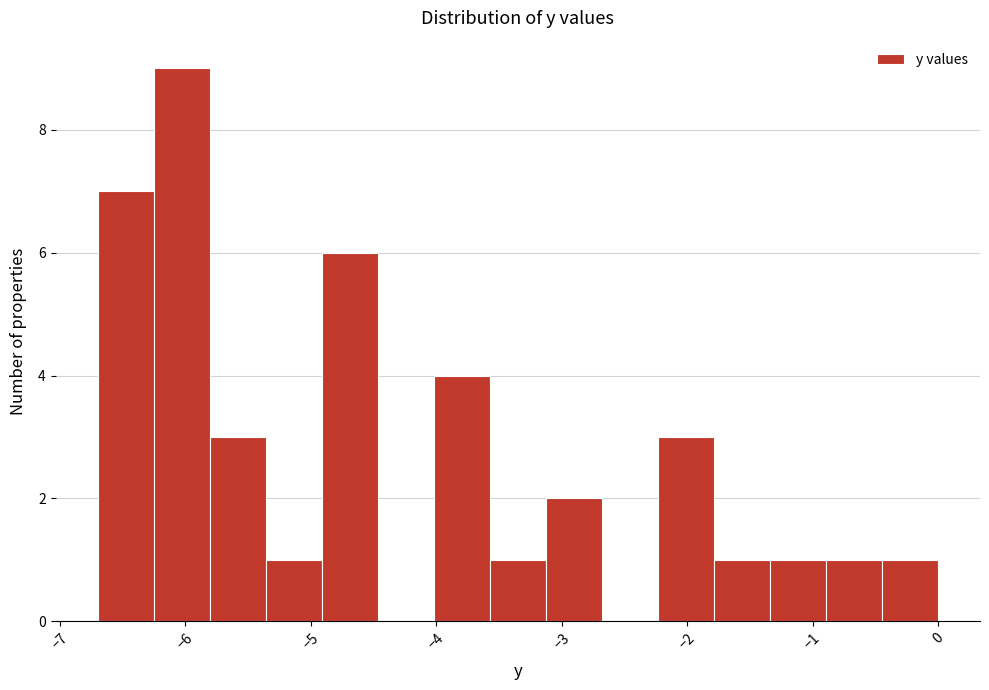

Reading left to right, list every bar in this chart as the range it spans on the x-axis followed by its height. Neither the bar edges nor the heights are printed on the chart, so give them approximately, as read against the axes.

-6.7 to -6.3: 7
-6.3 to -5.8: 9
-5.8 to -5.4: 3
-5.4 to -4.9: 1
-4.9 to -4.5: 6
-4.5 to -4.0: 0
-4.0 to -3.6: 4
-3.6 to -3.1: 1
-3.1 to -2.7: 2
-2.7 to -2.2: 0
-2.2 to -1.8: 3
-1.8 to -1.3: 1
-1.3 to -0.9: 1
-0.9 to -0.4: 1
-0.4 to 0.0: 1